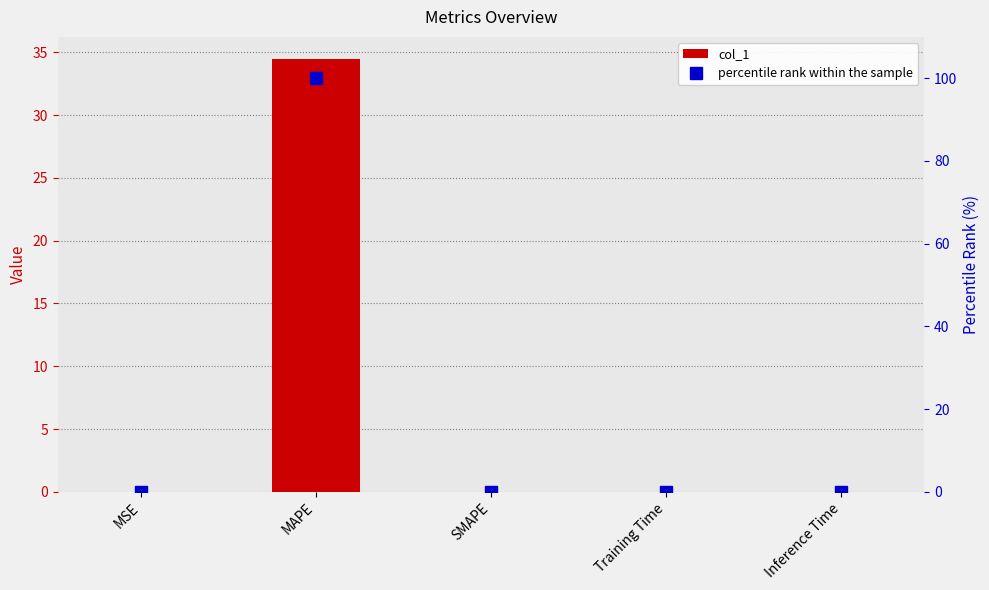

At which label is col_1 closest to 17?

MSE